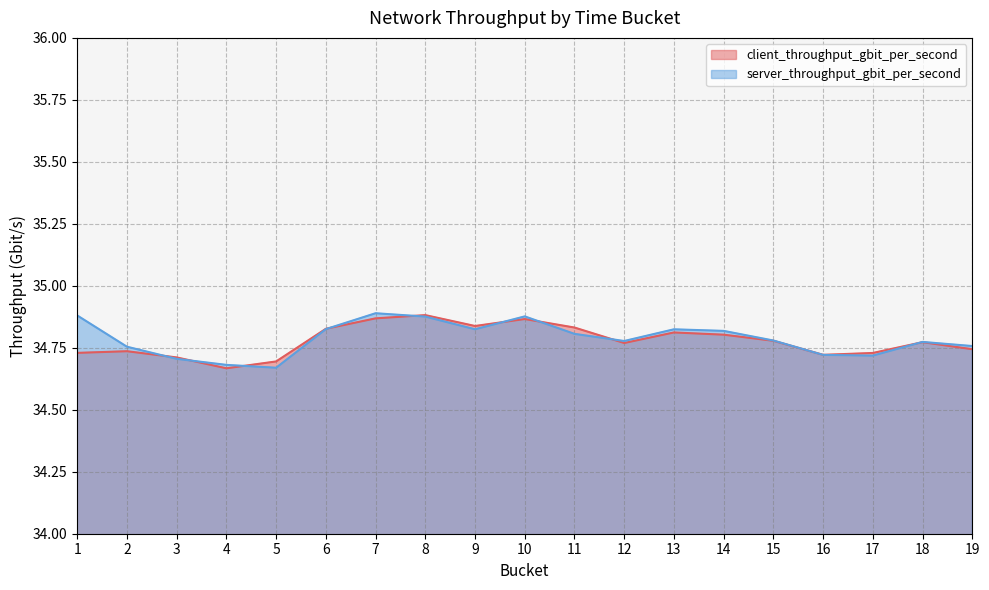

In client_throughput_gbit_per_second, how many points are higher than both neighbors (excluding endpoints)?

5